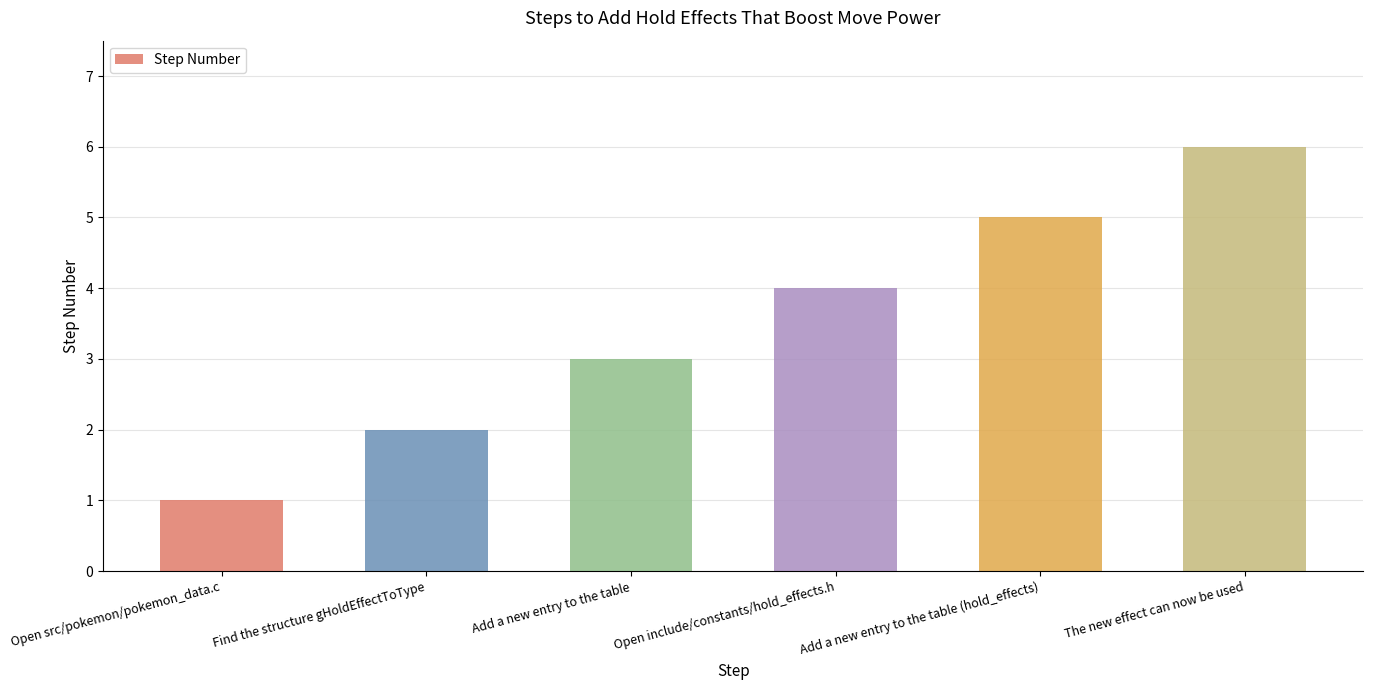

What is the label of the 3rd bar from the left?

Add a new entry to the table